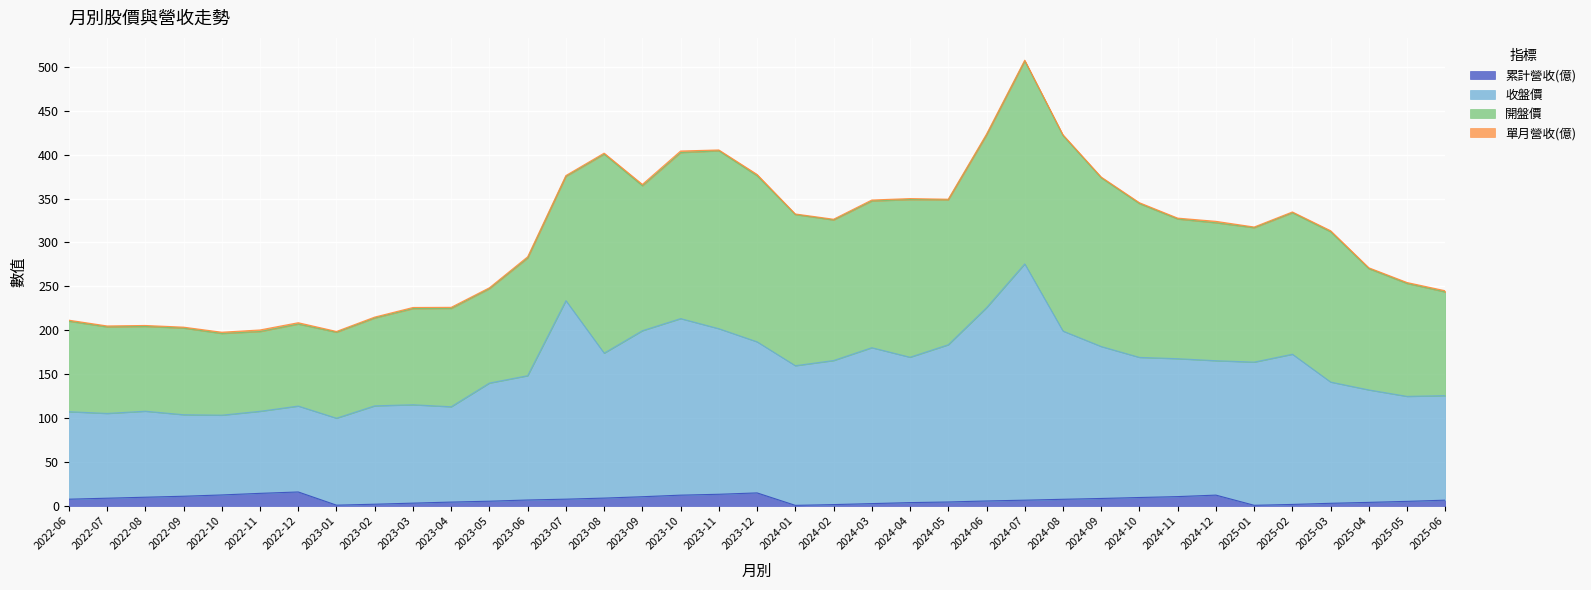

What is the difference between the 累計營收(億) values at 2024-10 and 2024-09?

1.1